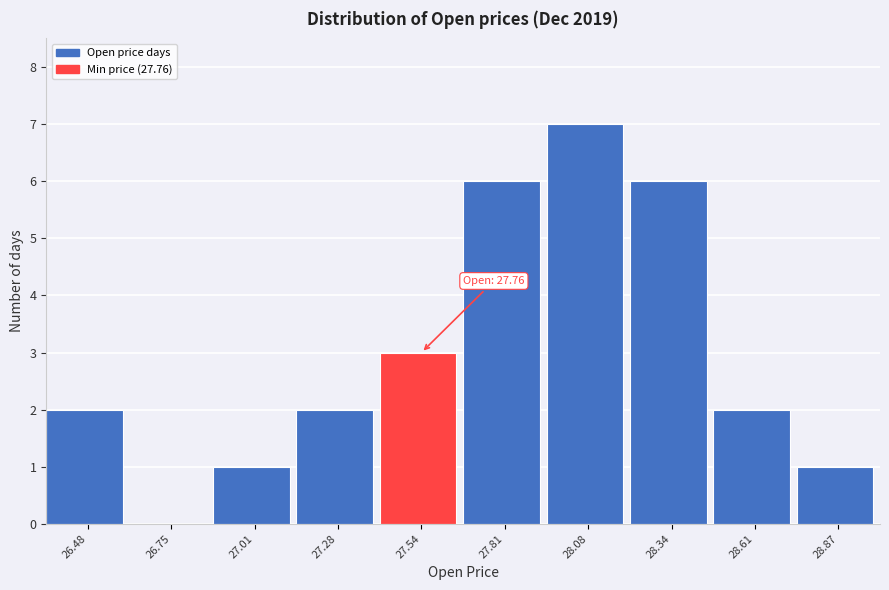

Reading right to left, what are all the values shown in this chart?

28.87=1	28.61=2	28.34=6	28.08=7	27.81=6	27.54=3	27.28=2	27.01=1	26.75=0	26.48=2